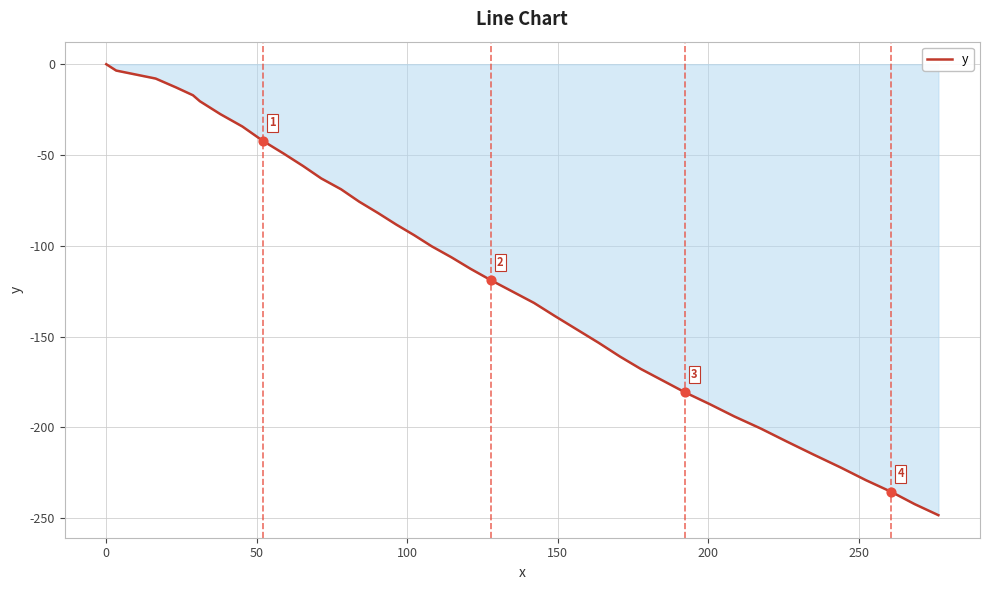

What is the smallest value displayed?

-248.4